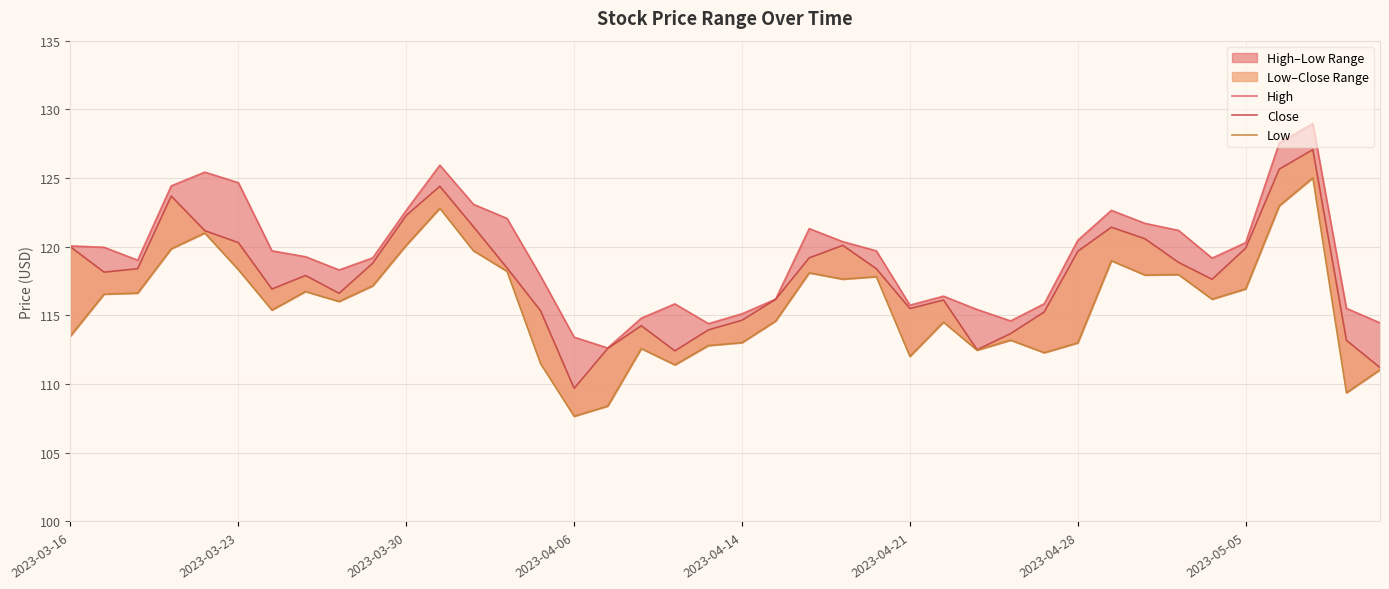

List the series in order of their overall mean, lowest first.

Low, Close, High